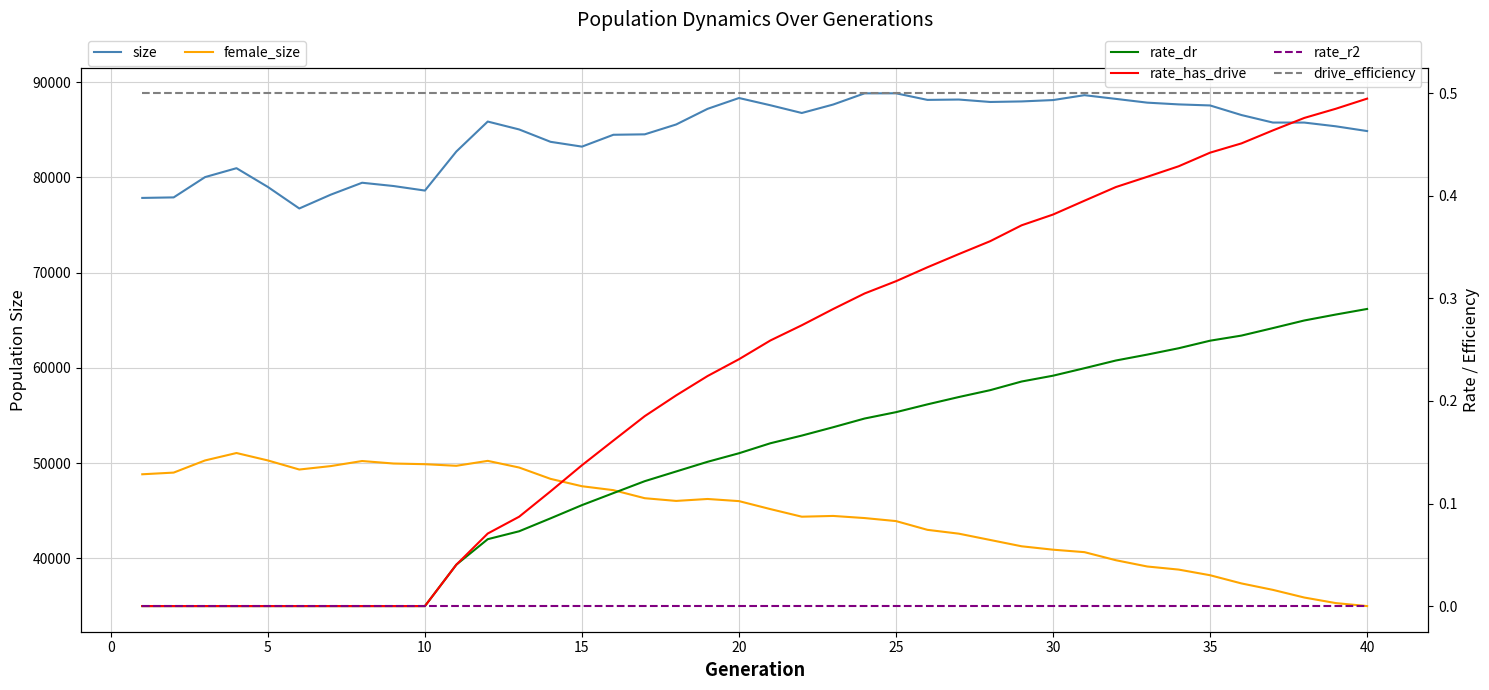

In female_size, how many points are lower than both neighbors (excluding endpoints)?

4